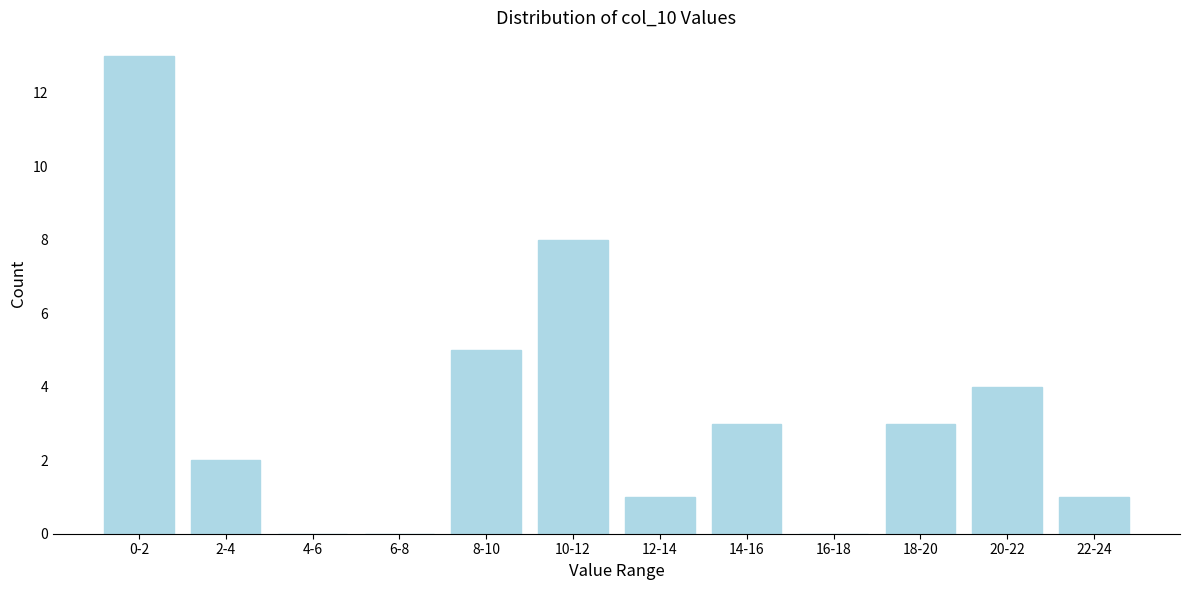

Reading right to left, list all the values displayed in this chart.

22-24=1	20-22=4	18-20=3	16-18=0	14-16=3	12-14=1	10-12=8	8-10=5	6-8=0	4-6=0	2-4=2	0-2=13